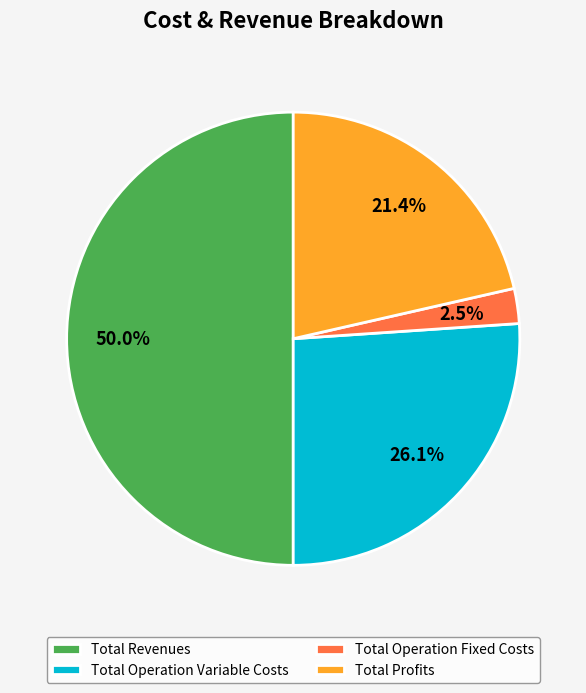

Is Total Profits the majority of the pie?

No